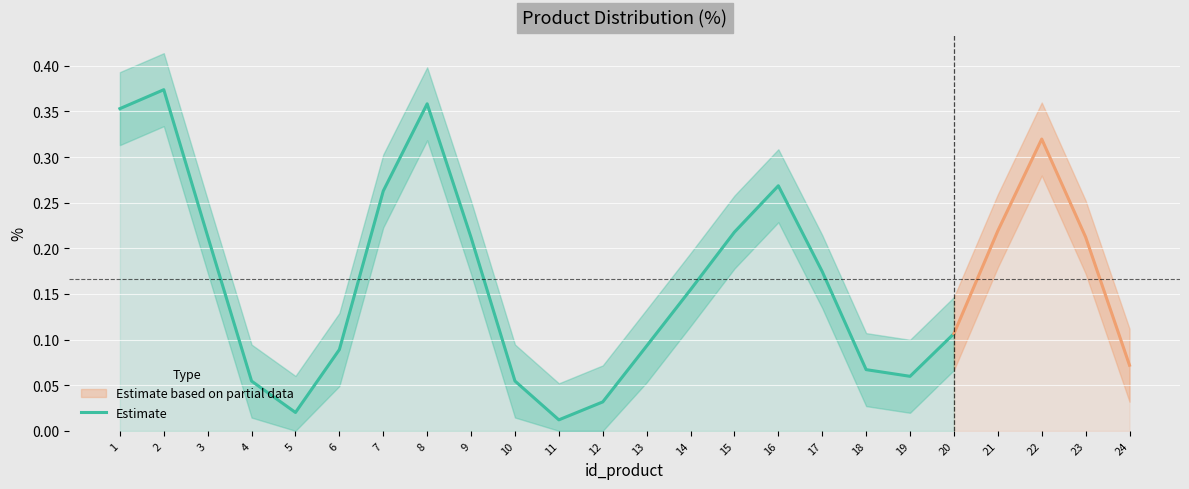

Is it true that the value at 3 is 0.3?

False